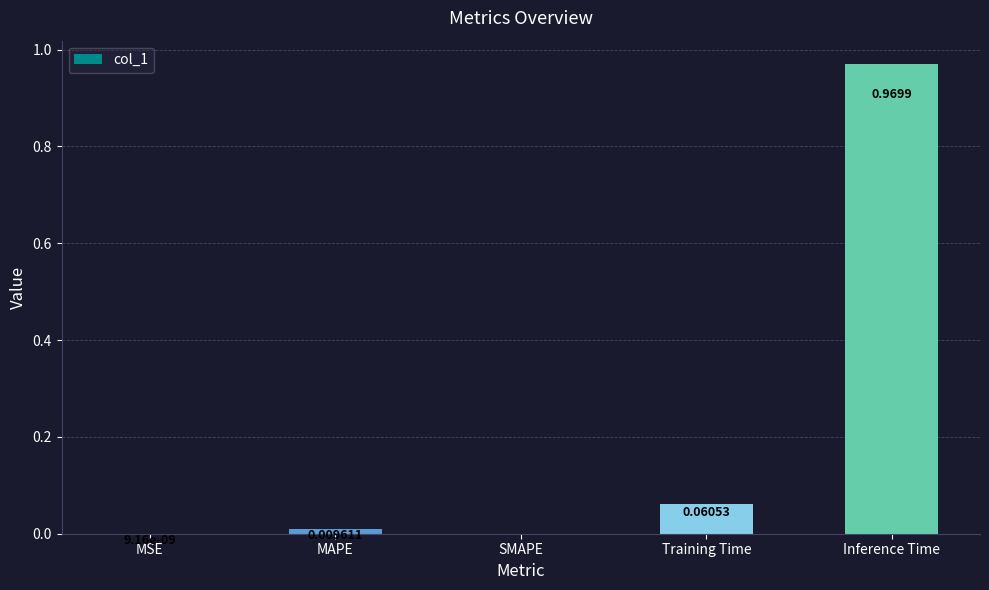

Is it true that the value at SMAPE is 0.0?

True